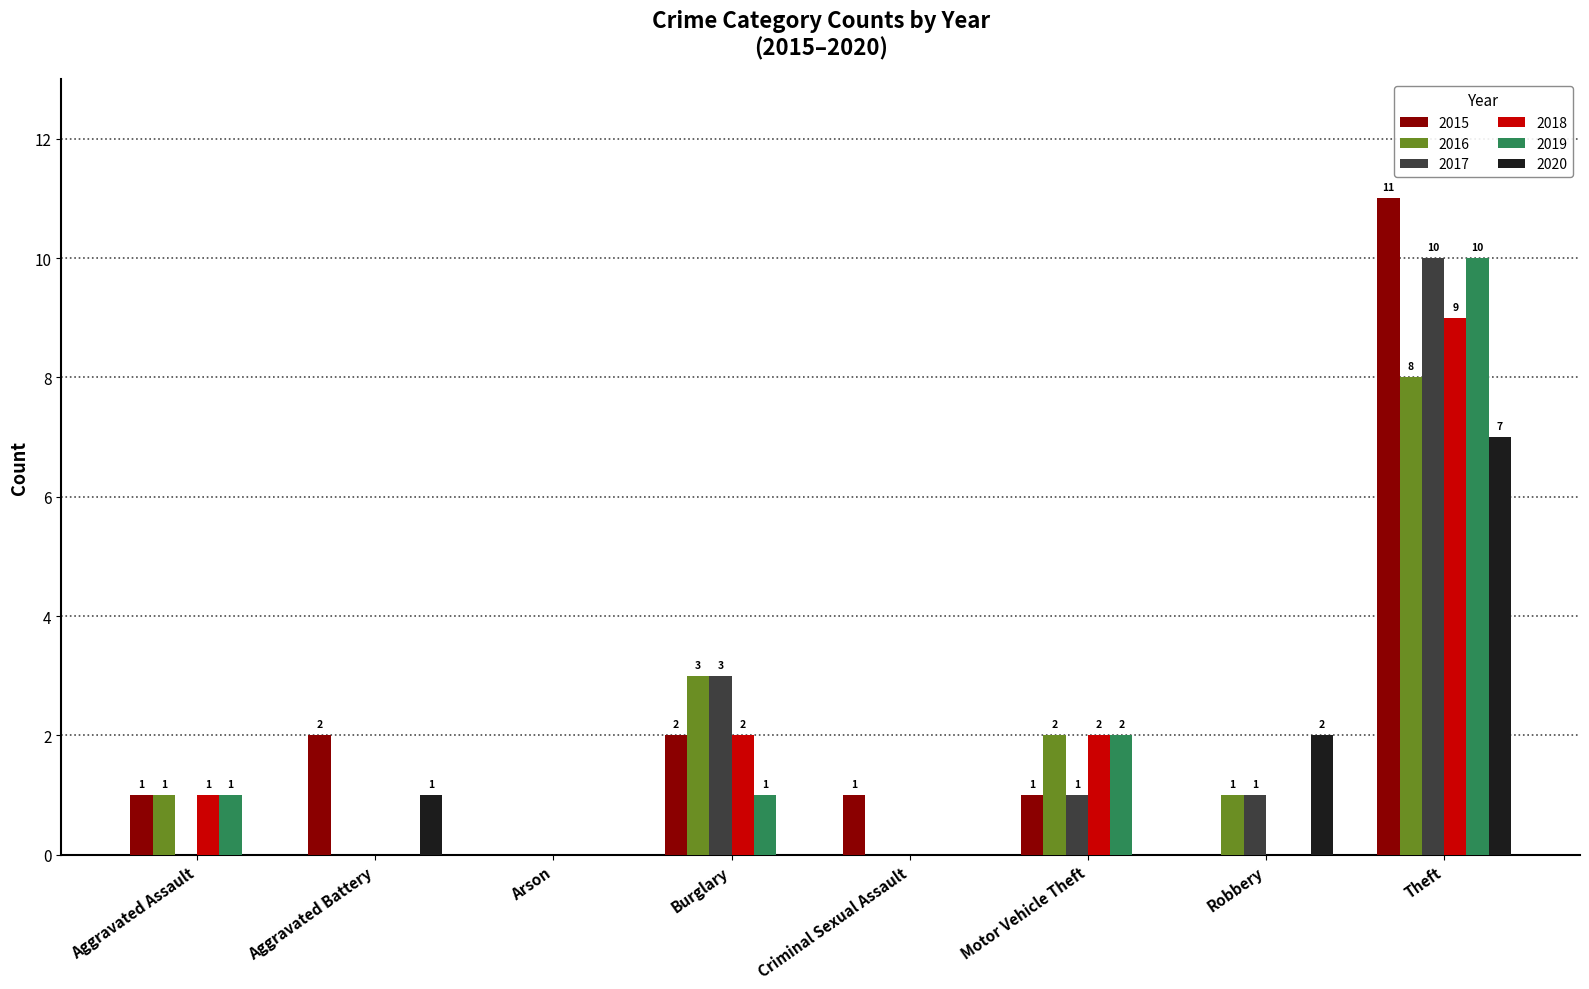

True or false: 2016 has a value of 0 at Arson.

True